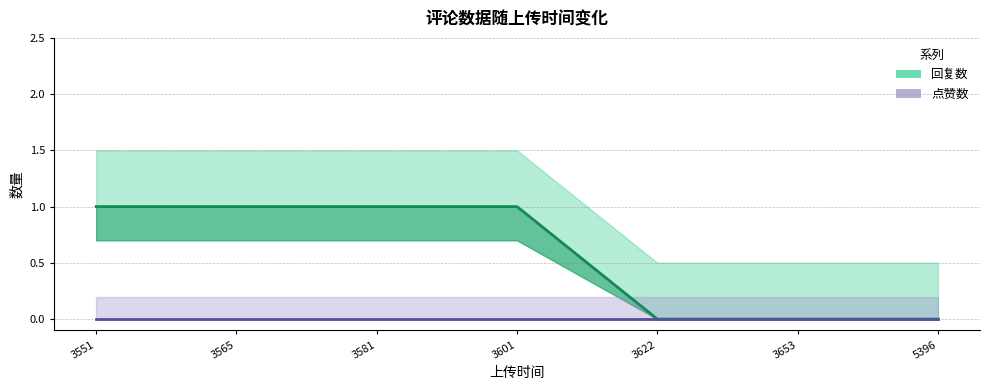

Count the number of categories in the chart.

7